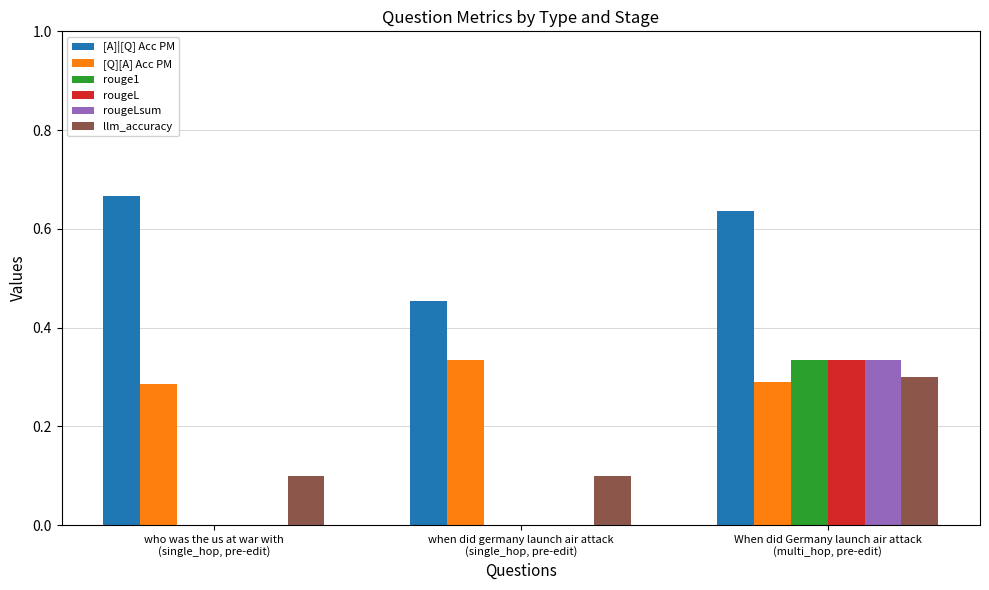

Which series has the largest total across all categories?

[A]|[Q] Acc PM